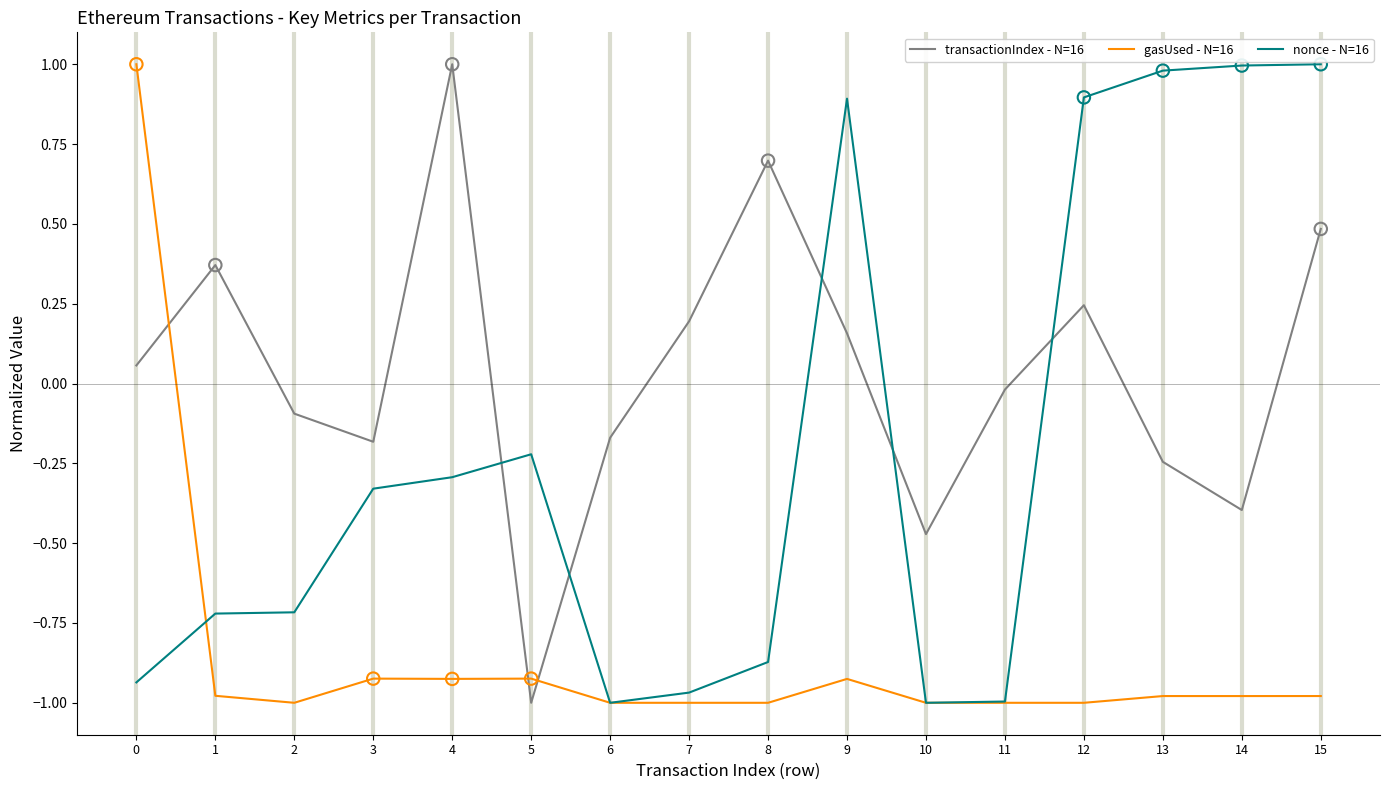

What is the difference between the highest and lowest values at 3?

0.7